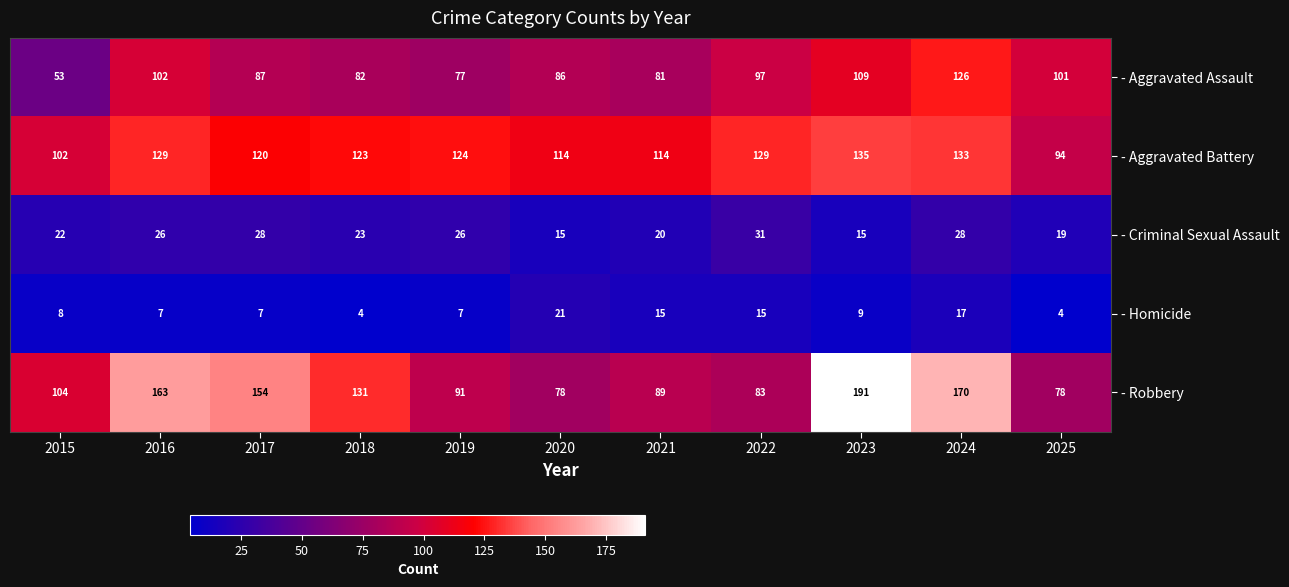

What is the difference between the maximum and second lowest values in the - Criminal Sexual Assault series?

16